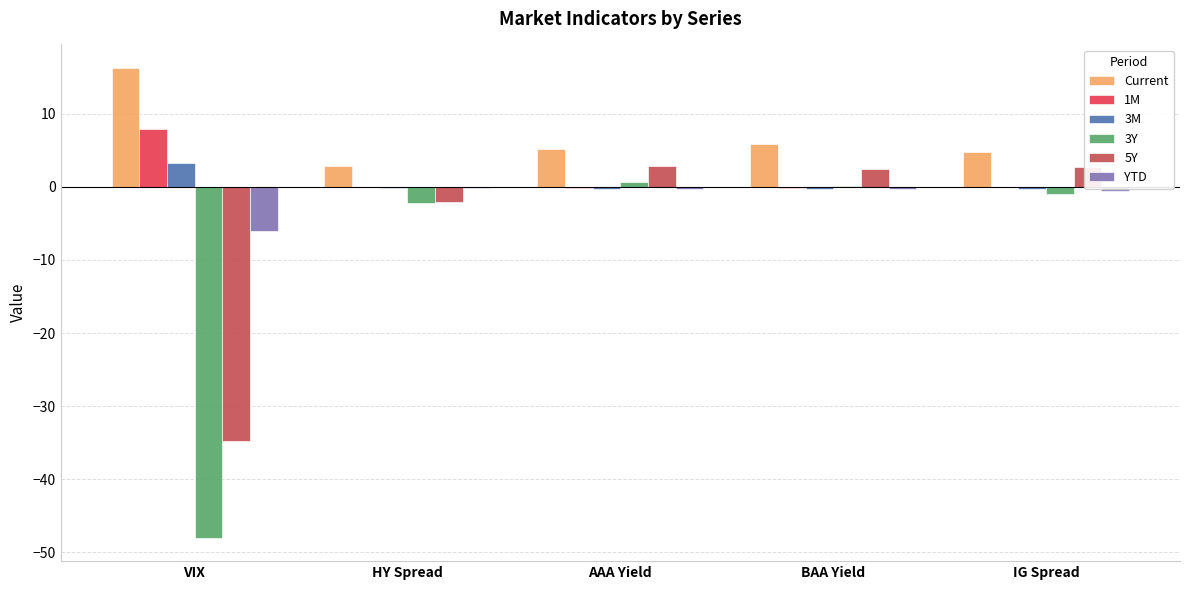

Count the number of categories in the chart.

5